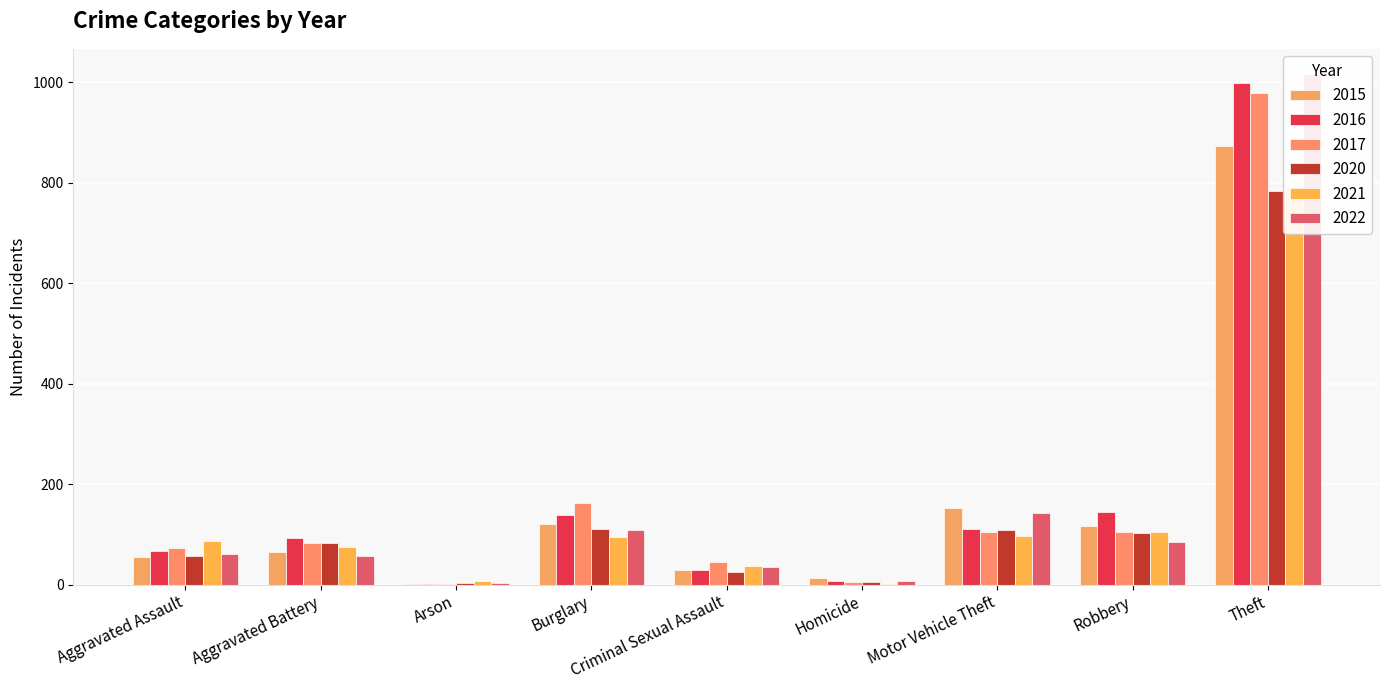

At which label is 2022 closest to 510?

Motor Vehicle Theft